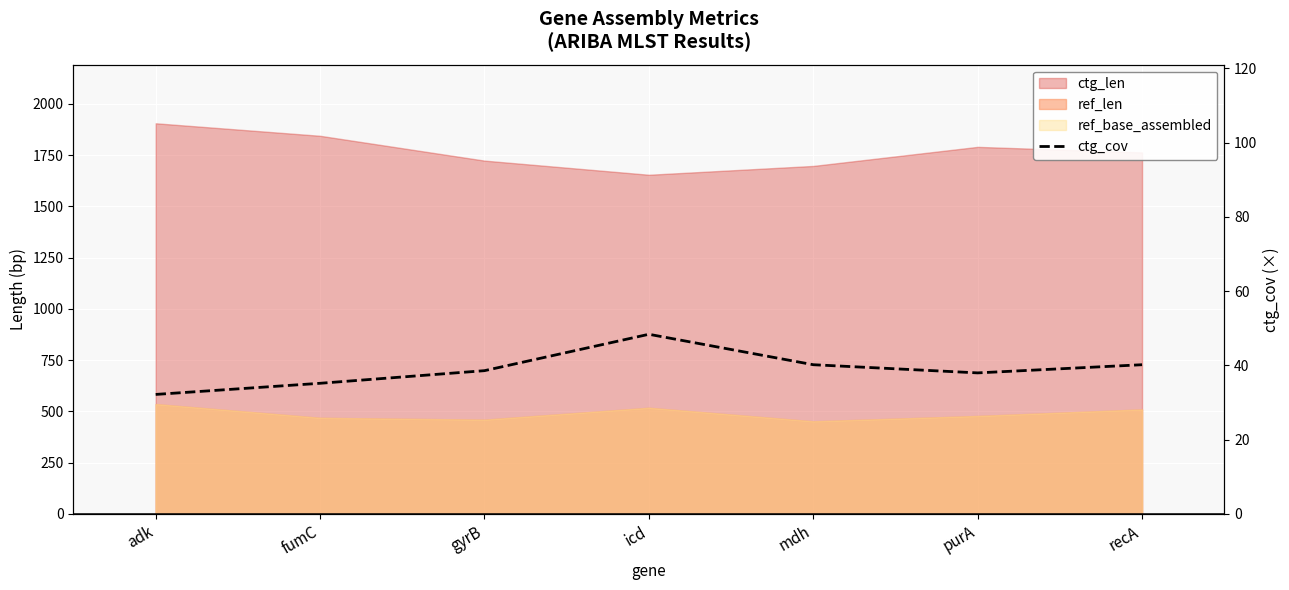

True or false: there are more than 2 points higher than both neighbors.

False